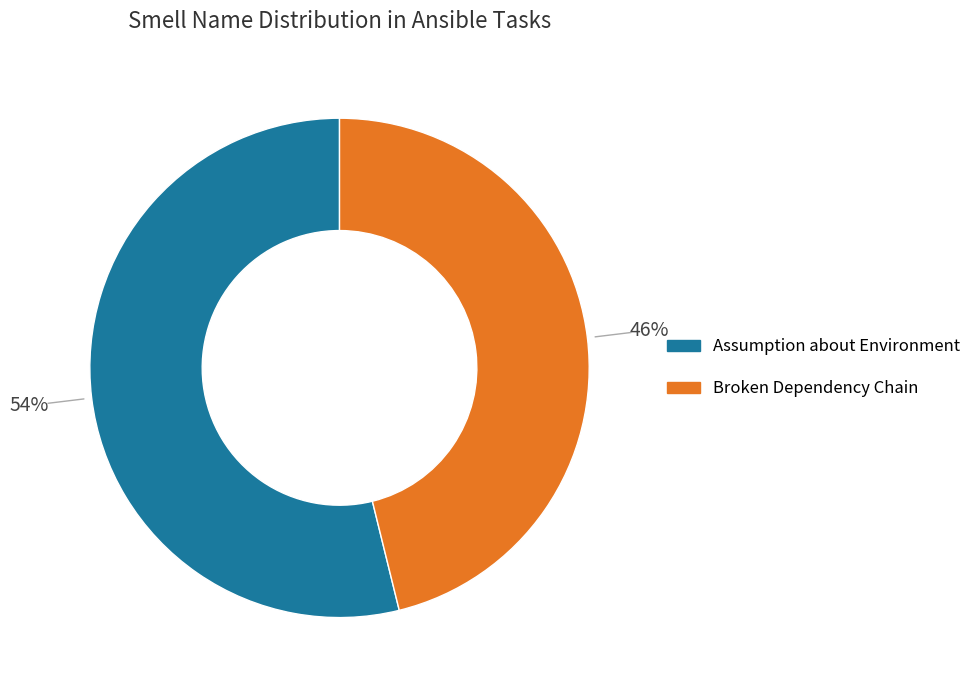

To the nearest percent, what is the difference between the Assumption about Environment and Broken Dependency Chain slice percentages?

8%